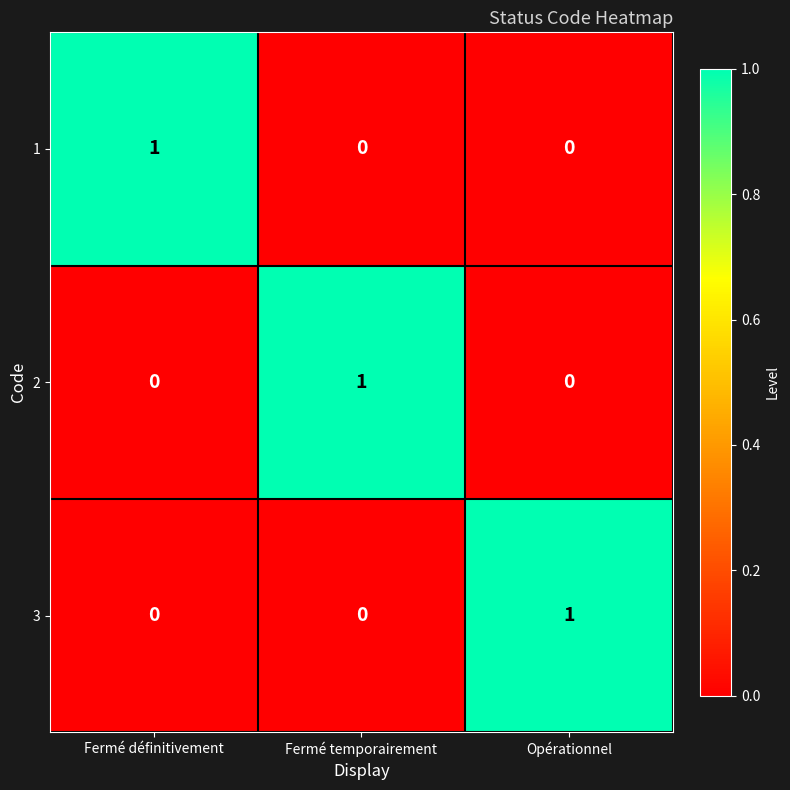

Reading right to left, transcribe all the data shown in this chart.

1: Opérationnel=0	Fermé temporairement=0	Fermé définitivement=1
2: Opérationnel=0	Fermé temporairement=1	Fermé définitivement=0
3: Opérationnel=1	Fermé temporairement=0	Fermé définitivement=0